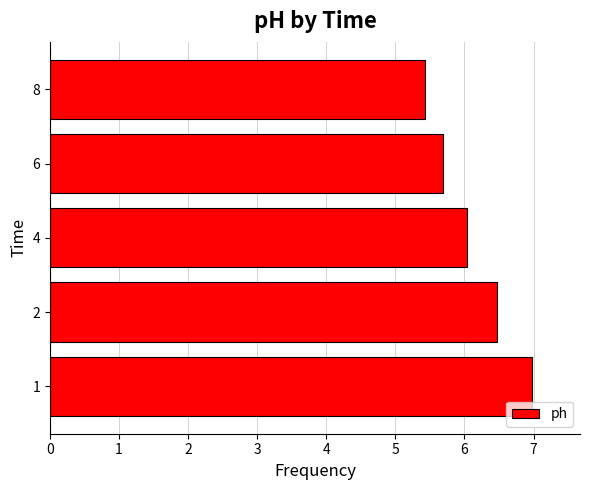

At which category does the chart reach its minimum across all series?

8